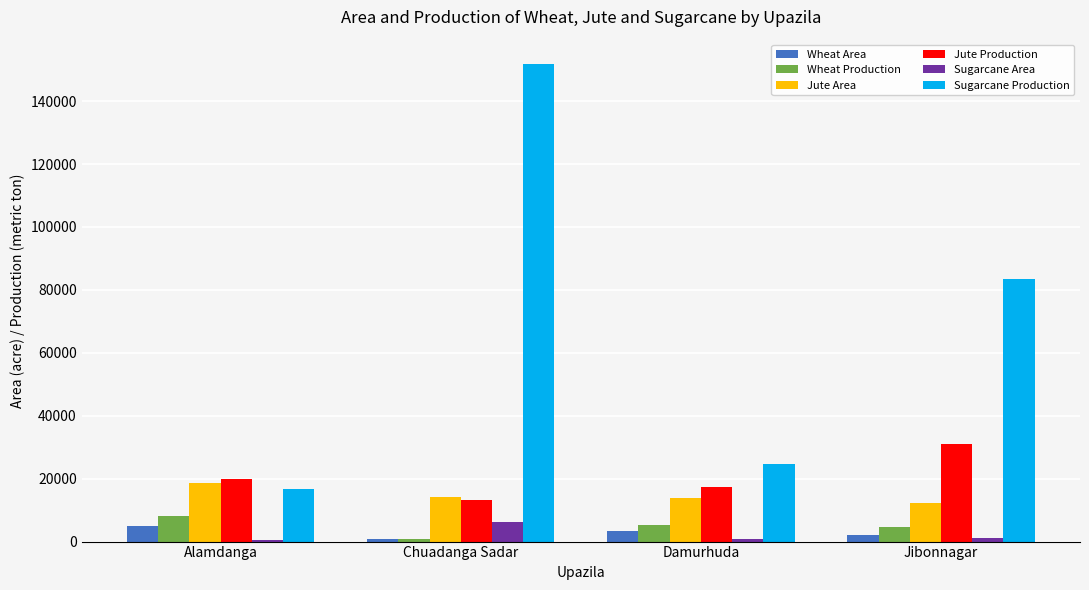

At which category is the sum across all series the highest?

Chuadanga Sadar